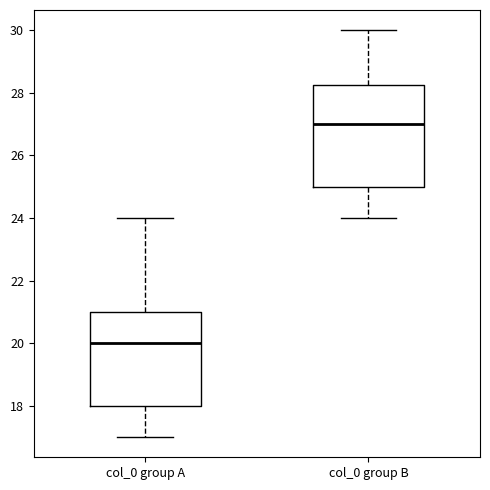

Reading left to right, read every box against the y-axis: the position of its median line, the range the box covers, and the ends of its whiskers. The values are not printed on the chart, so give them approximately, as read against the axis.

col_0 group A: median 20.0, box 18.0 to 21.0, whiskers 17.0 to 24.0
col_0 group B: median 27.0, box 25.0 to 28.2, whiskers 24.0 to 30.0